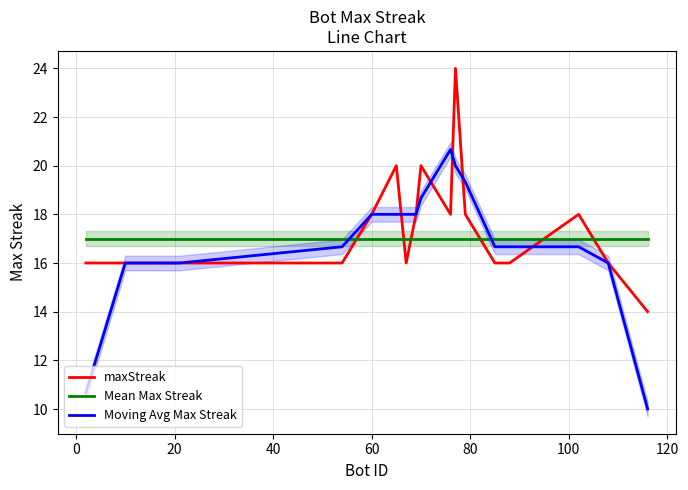

List the series in order of their overall mean, highest first.

maxStreak, Mean Max Streak, Moving Avg Max Streak